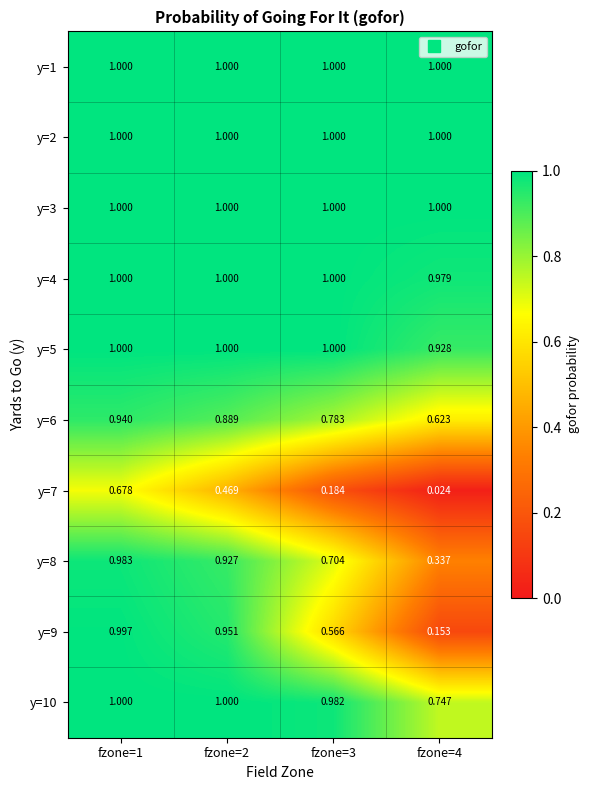

At how many categories does at least one series exceed 0?

4